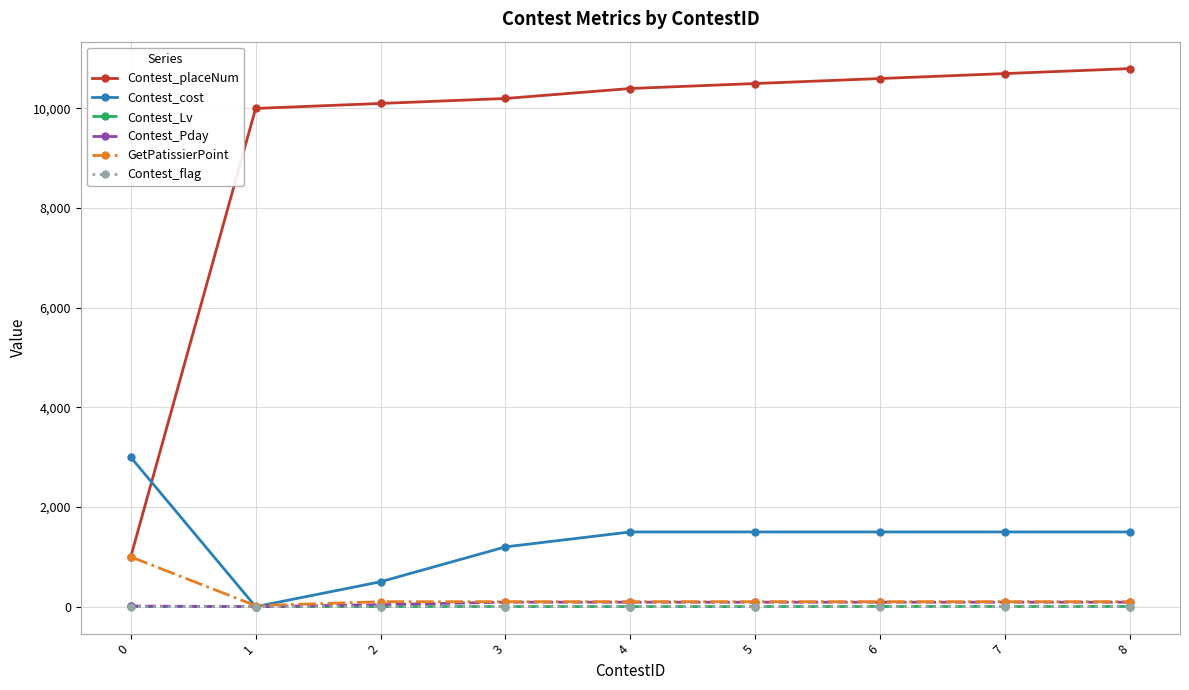

Which series has the largest range (max minus min)?

Contest_placeNum